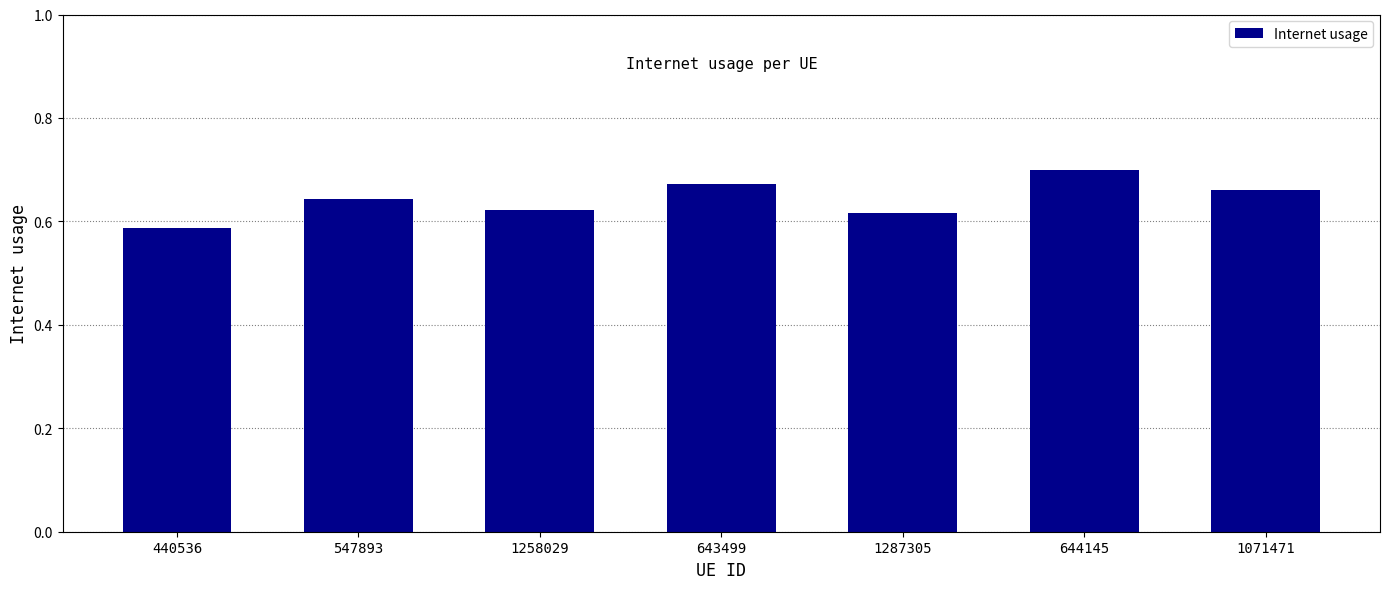

What is the sum of all values?

4.5